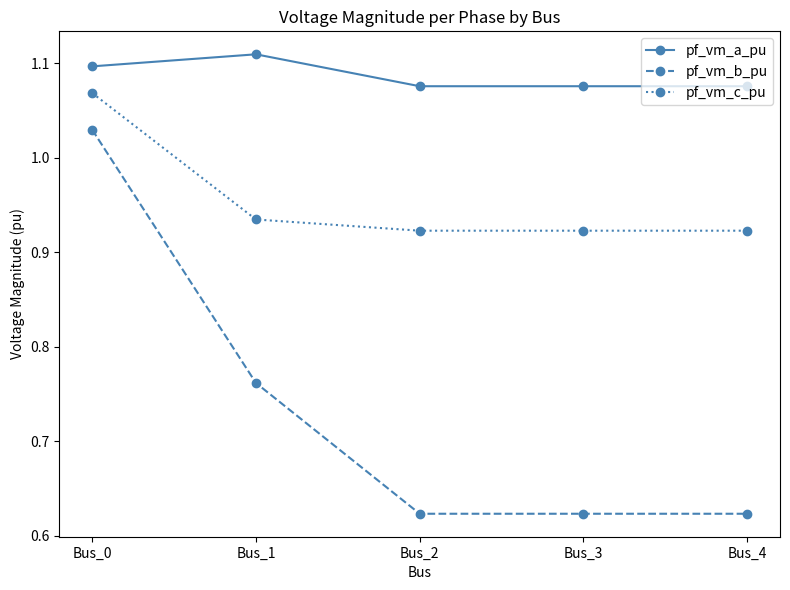

What is the total value across all series at Bus_2?

2.6